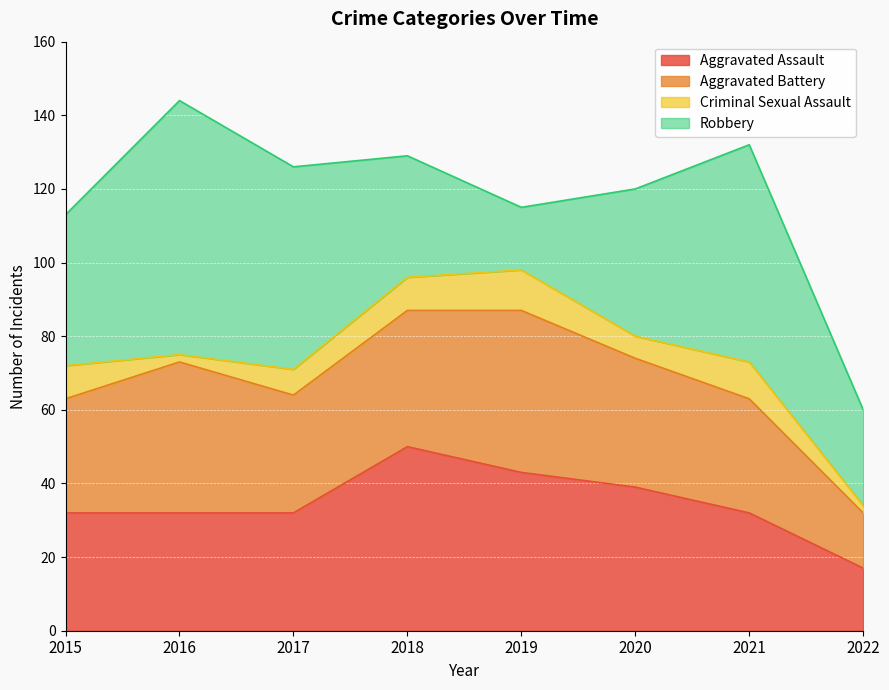

What is the maximum value for Criminal Sexual Assault?

11